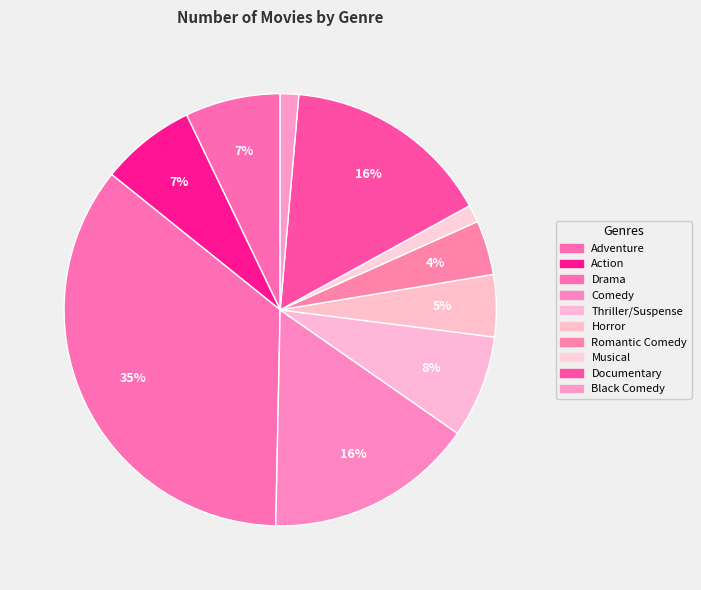

Is there a majority slice in this chart?

No